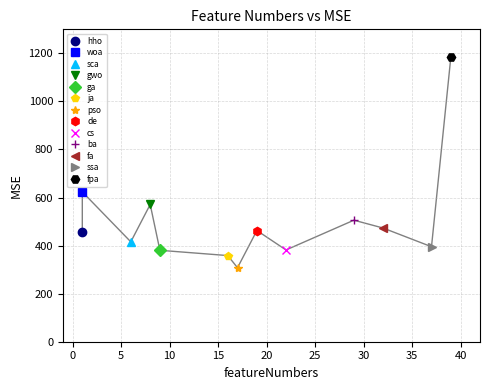

What is the ratio of the value at de to the value at fa?

1.0